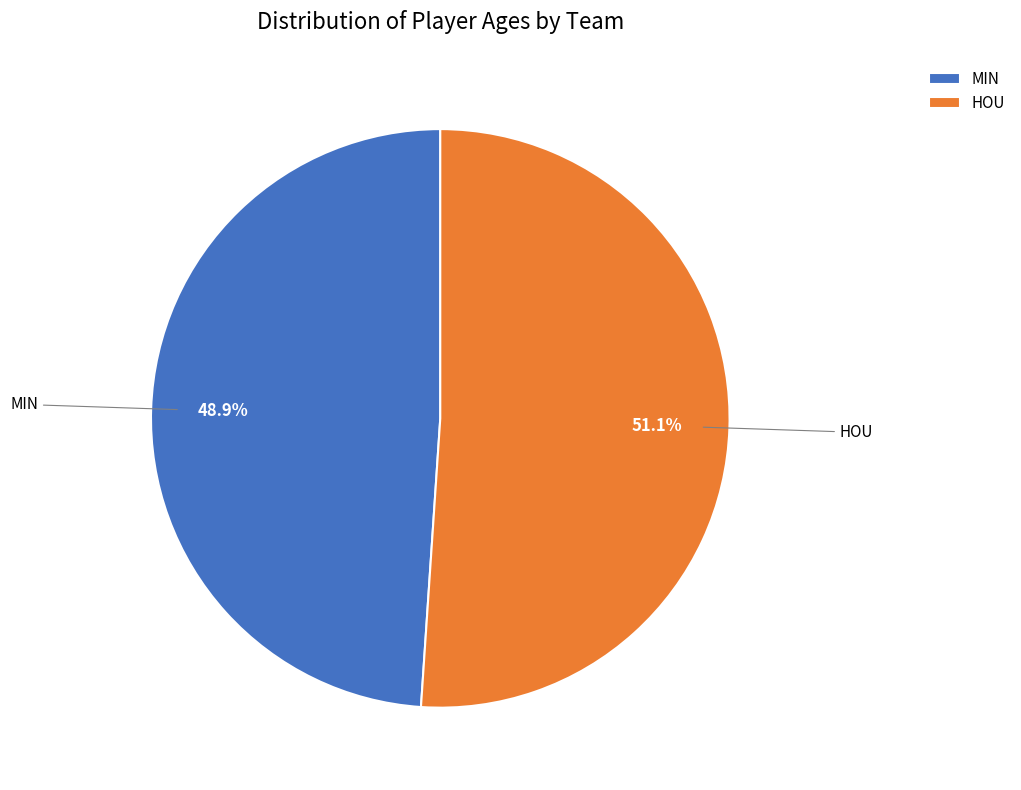

To the nearest percent, what is the combined percentage of MIN and HOU?

100%